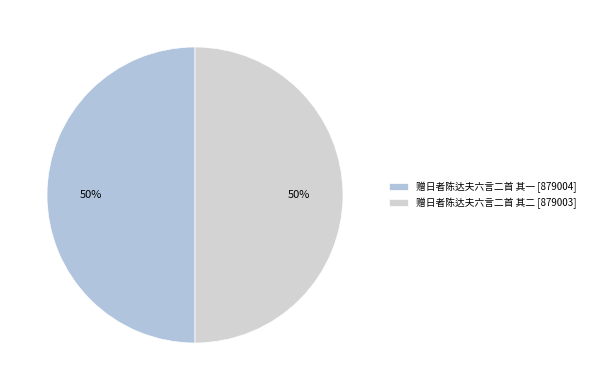

Count the number of slices in the pie.

2